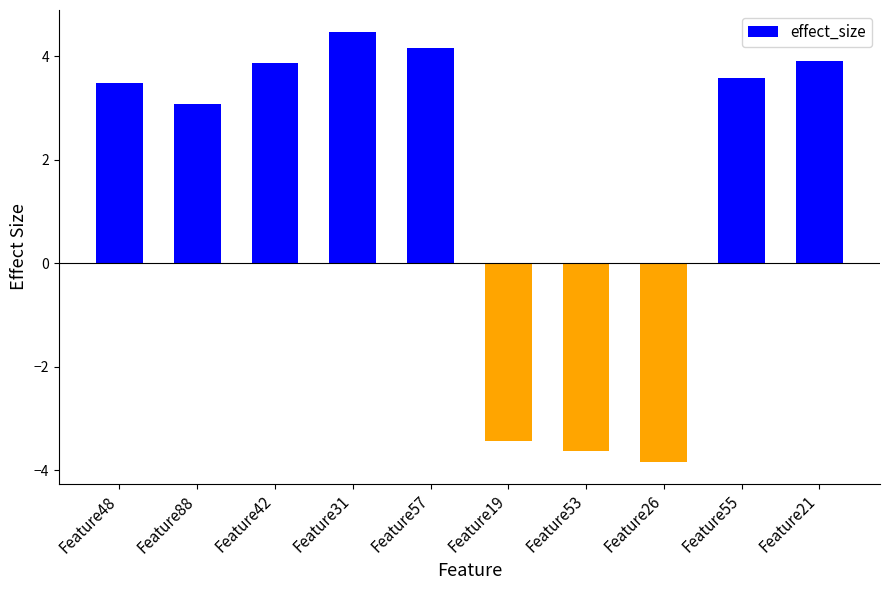

What position from the left is Feature53?

7